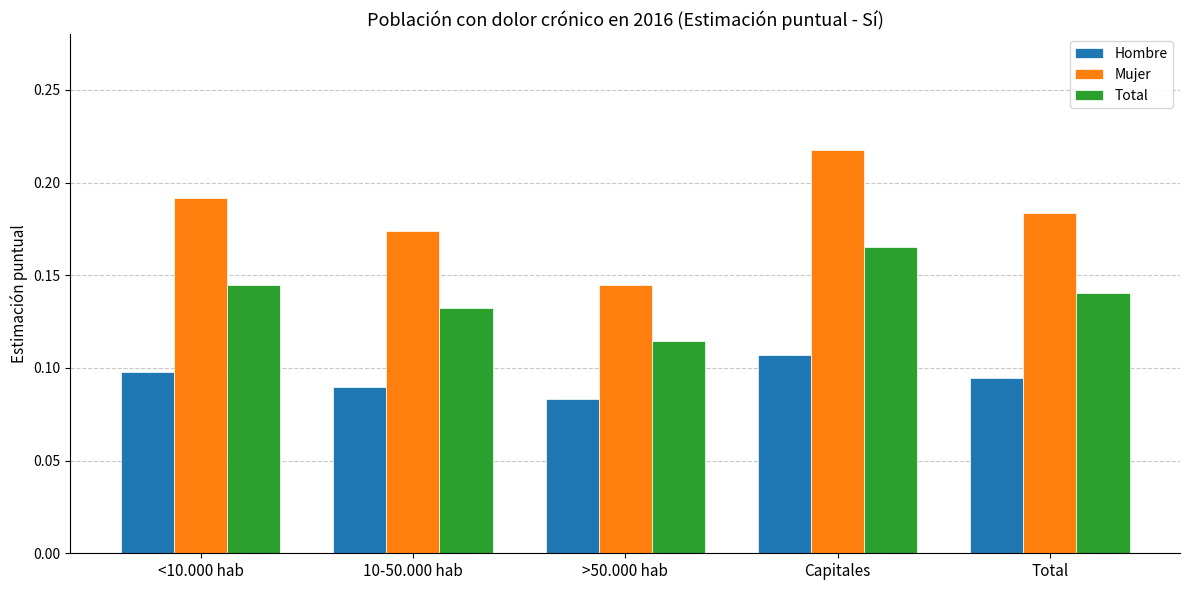

At which category does the chart reach its peak across all series?

Capitales